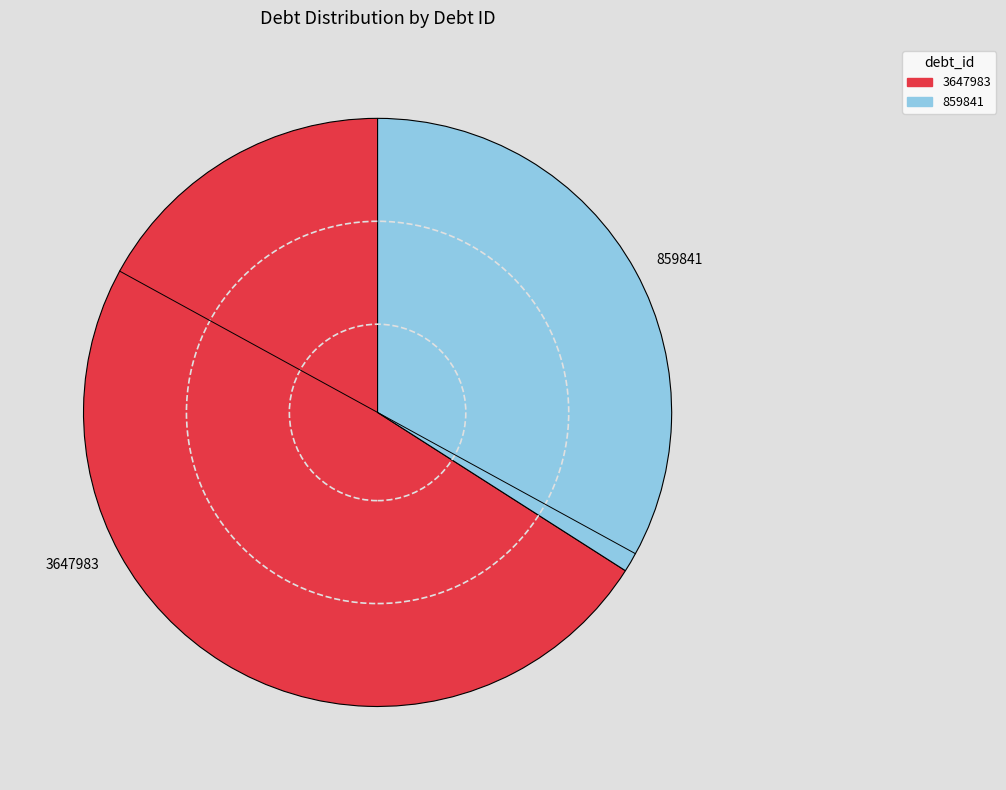

Does any single category account for the majority?

Yes